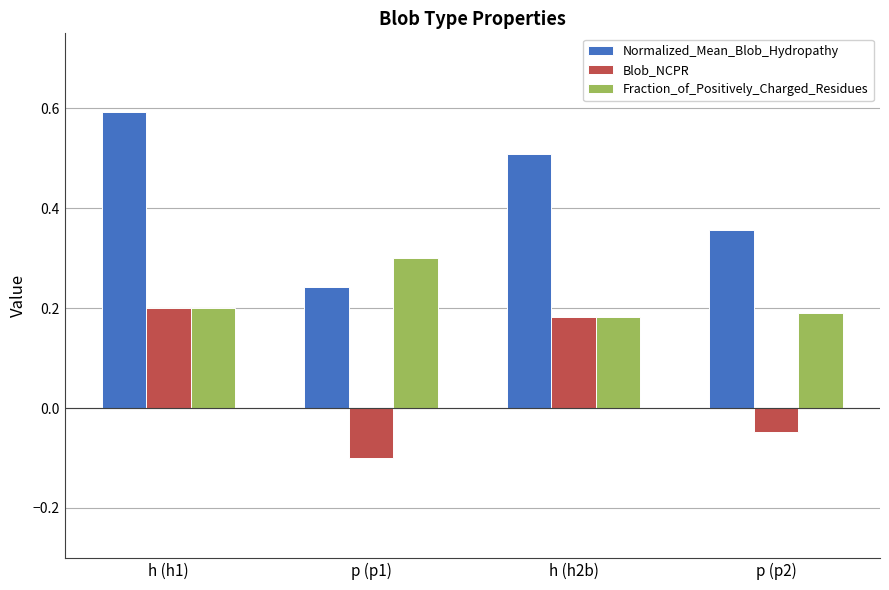

How many bars are there in total?

12